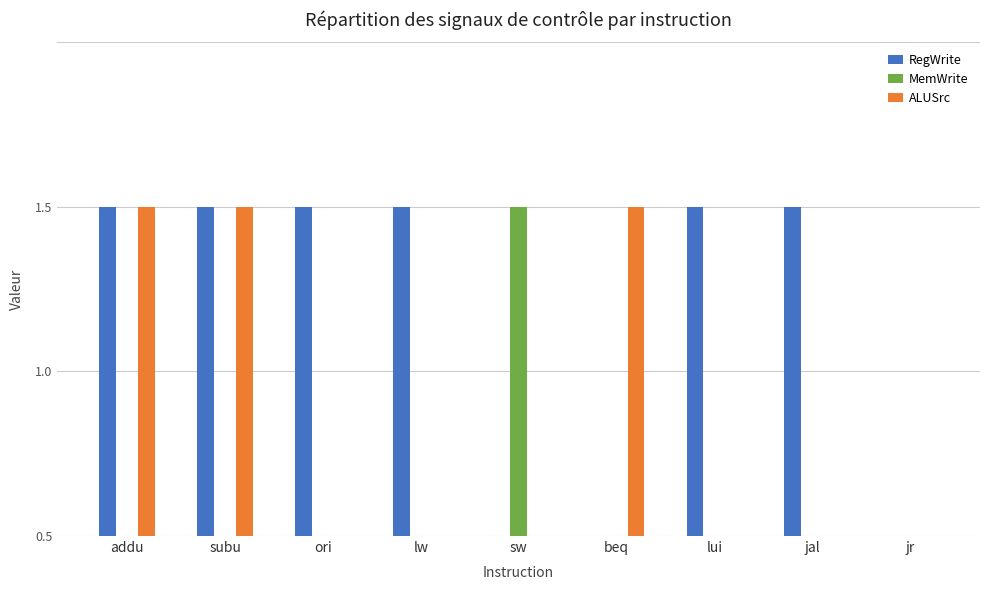

Does the chart contain stacked bars?

No